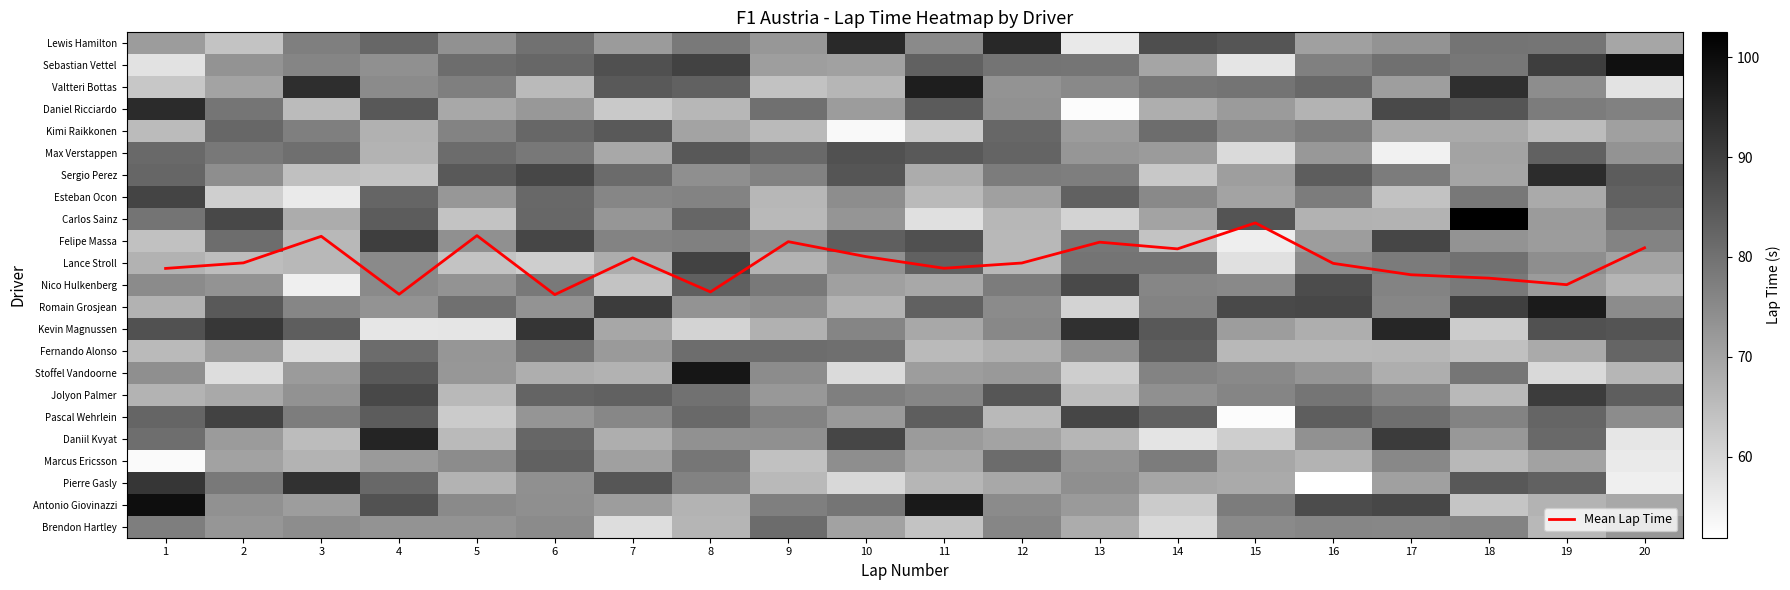

True or false: Lance Stroll has a value of 113.6 at 13.

False